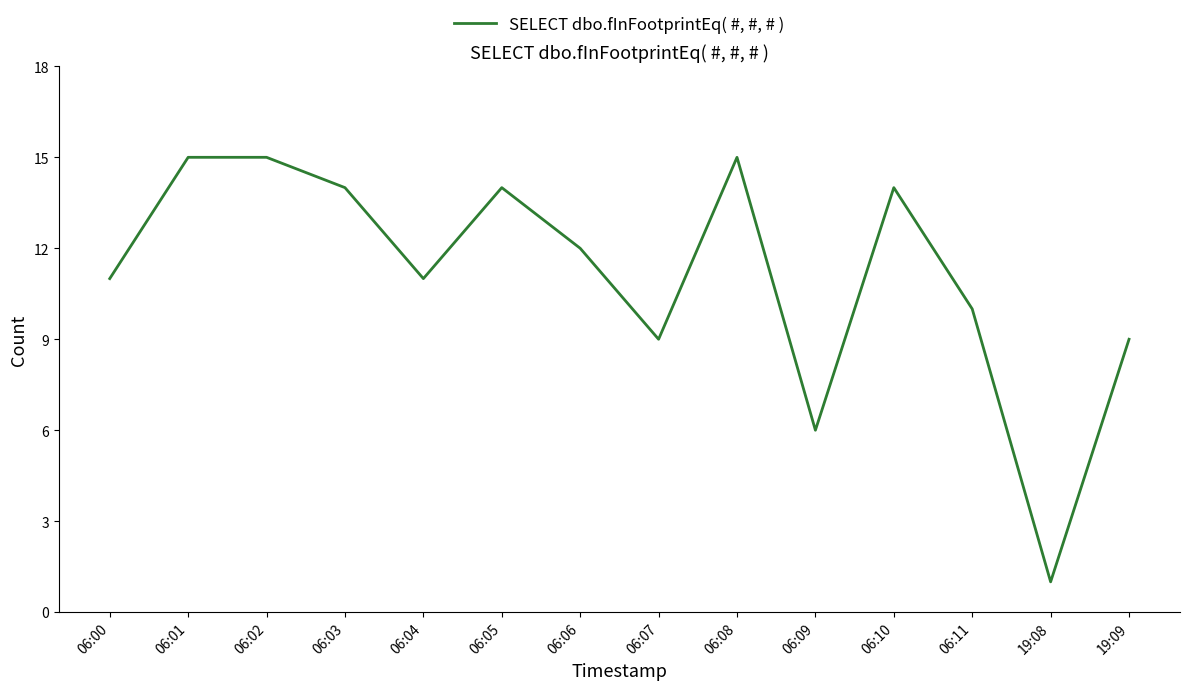

What is the maximum value shown in the chart?

15